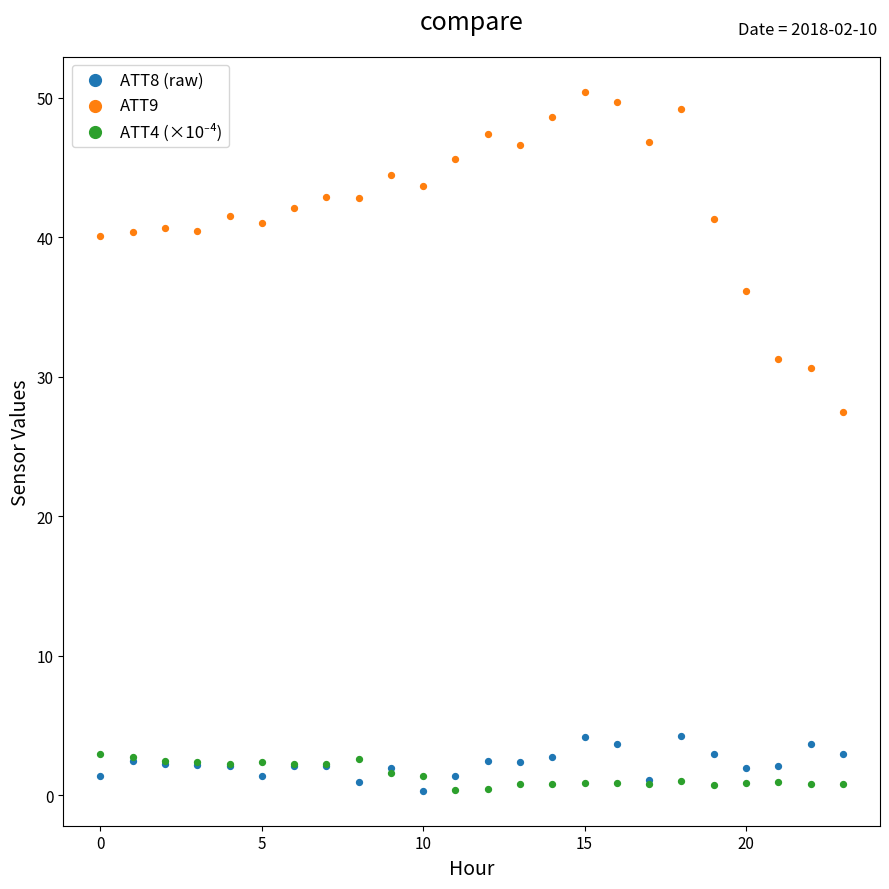

Across all series, what Y value is closest to 25?

27.5